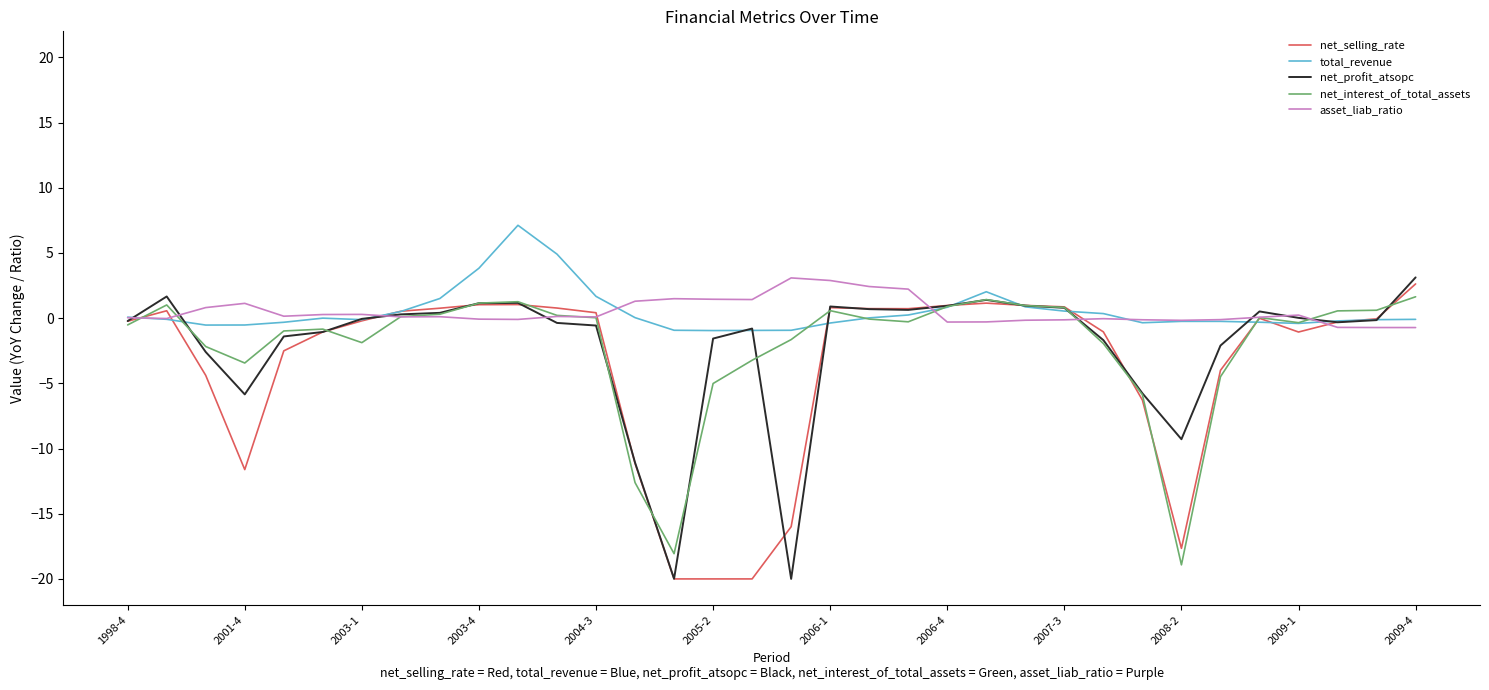

At how many categories does at least one series exceed -7?

34